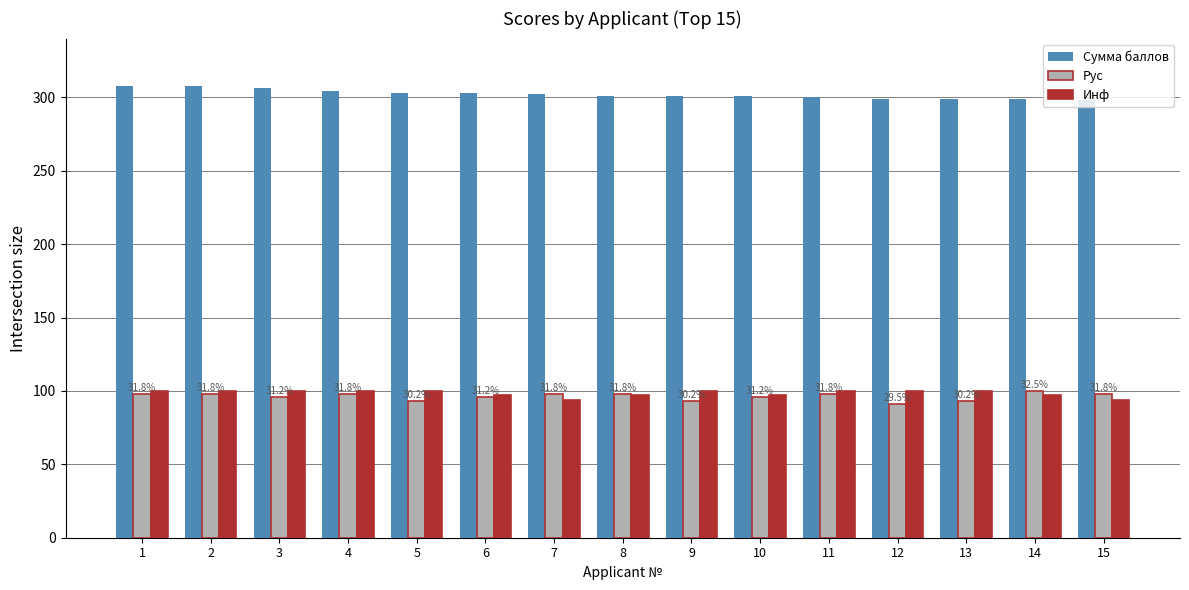

What is the spread (max minus min) of values at 10?

205